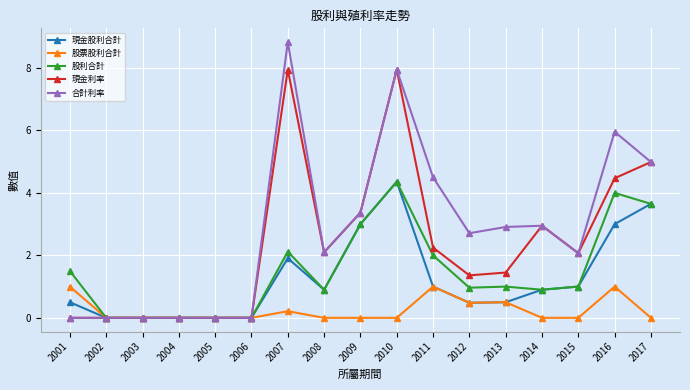

Which series has the largest range (max minus min)?

合計利率